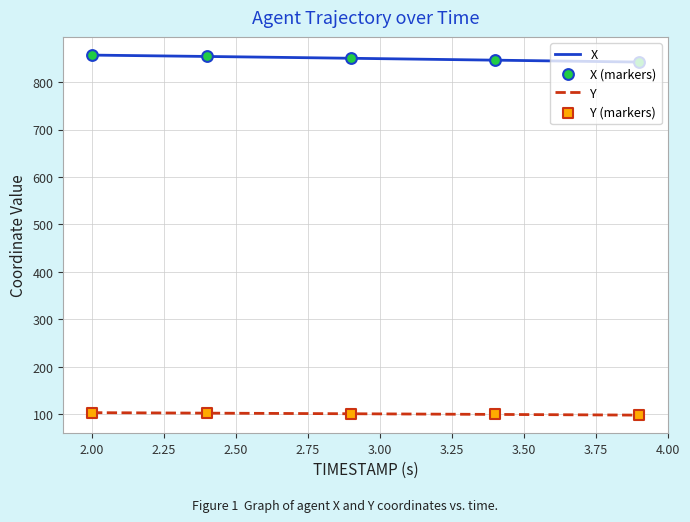

True or false: X and Y cross at least once.

False